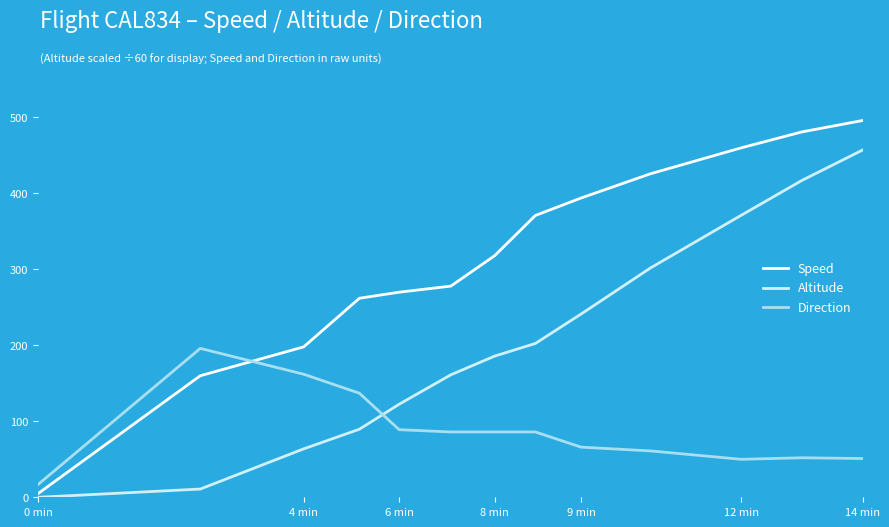

How many times do Direction and Speed cross each other?

1